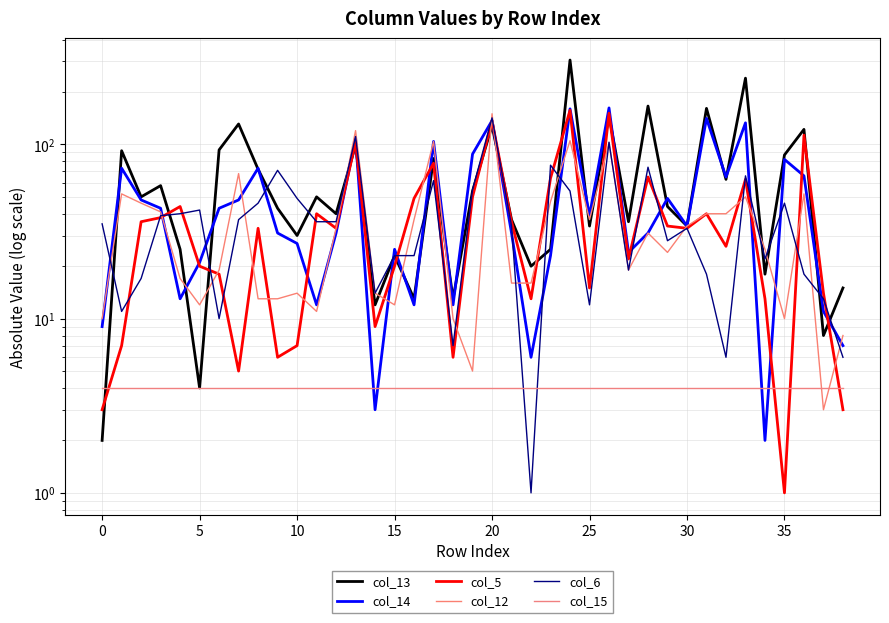

At how many categories does at least one series exceed 289?

1